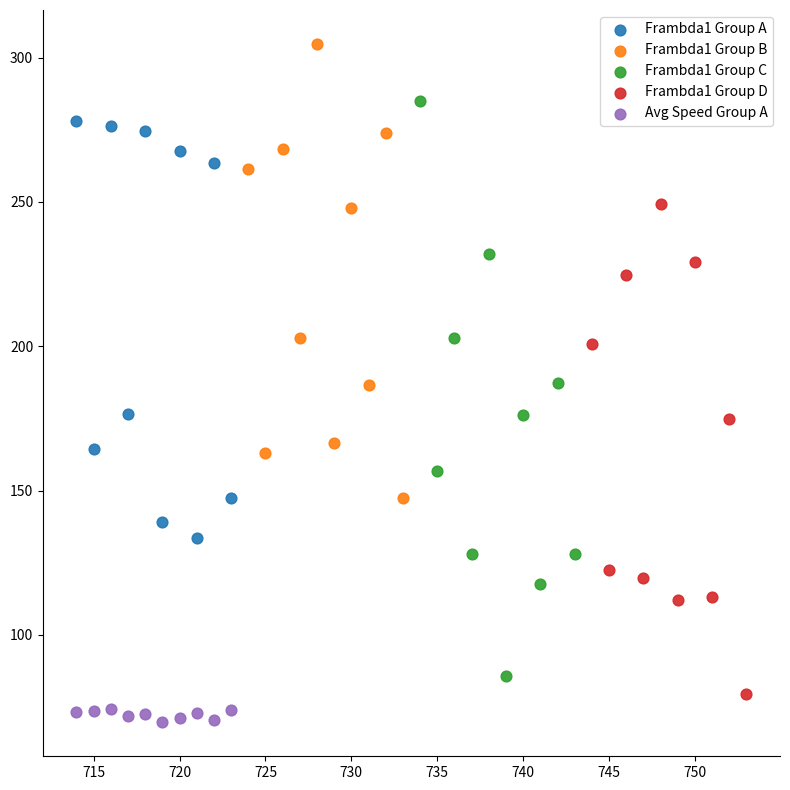

Which series reaches the maximum Y coordinate?

Frambda1 Group B